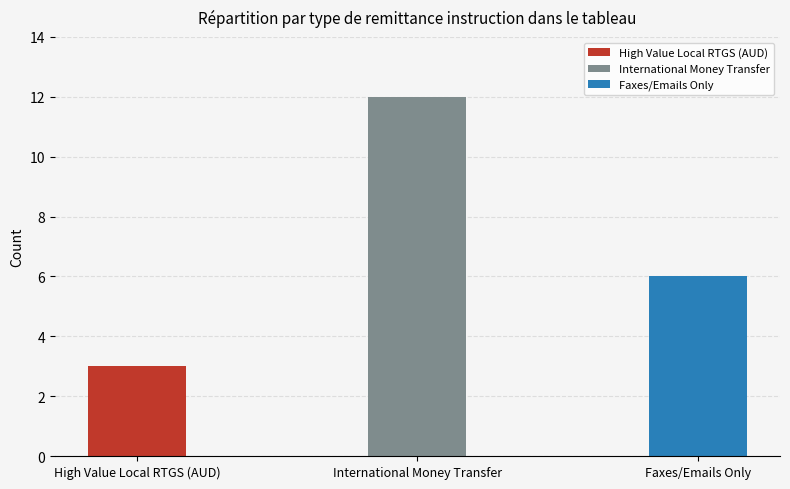

Where is the data nearest to the value 7?

Faxes/Emails Only